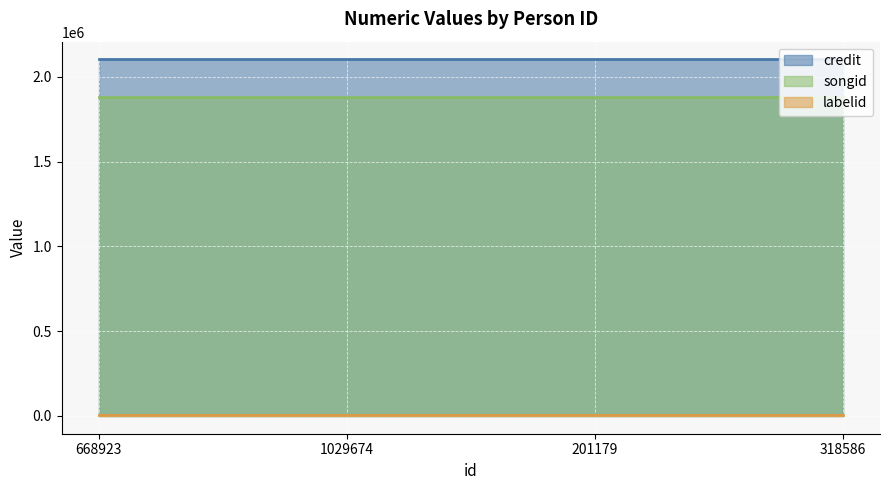

Which label corresponds to the smallest value in the chart?

668923